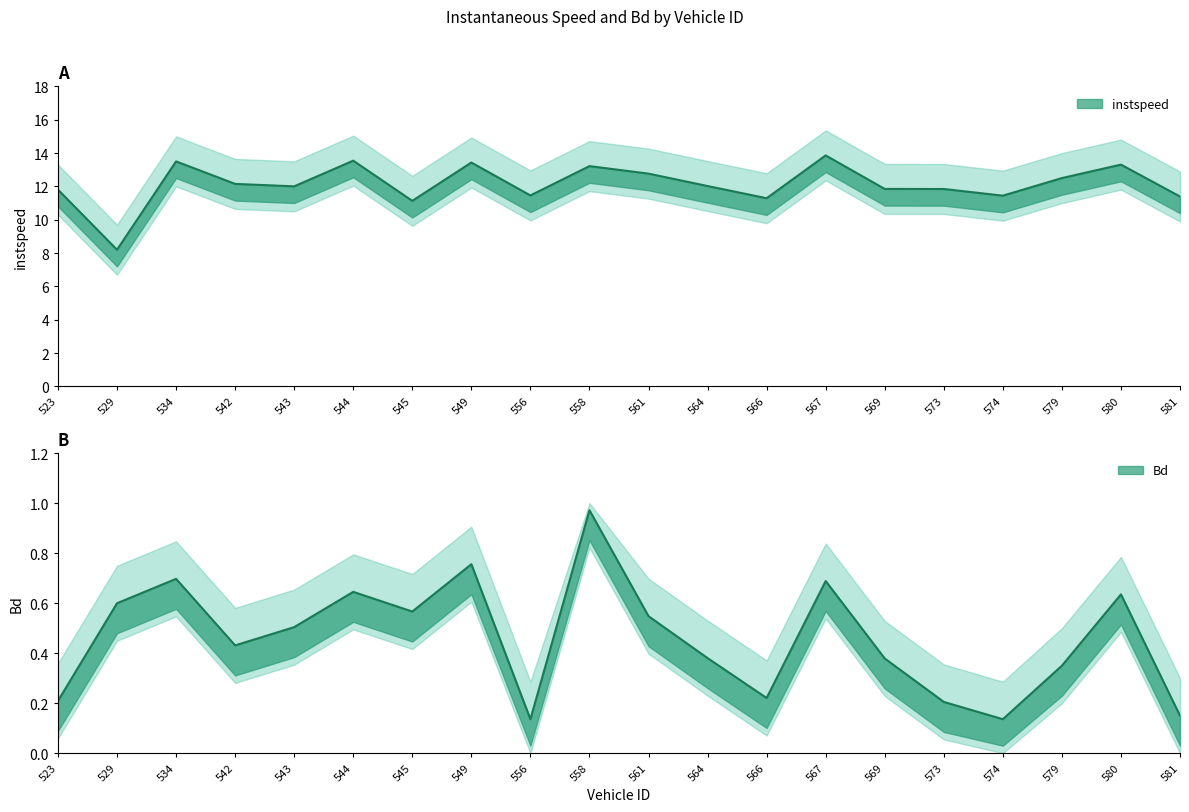

Which series changed the most between 569 and 579?

instspeed